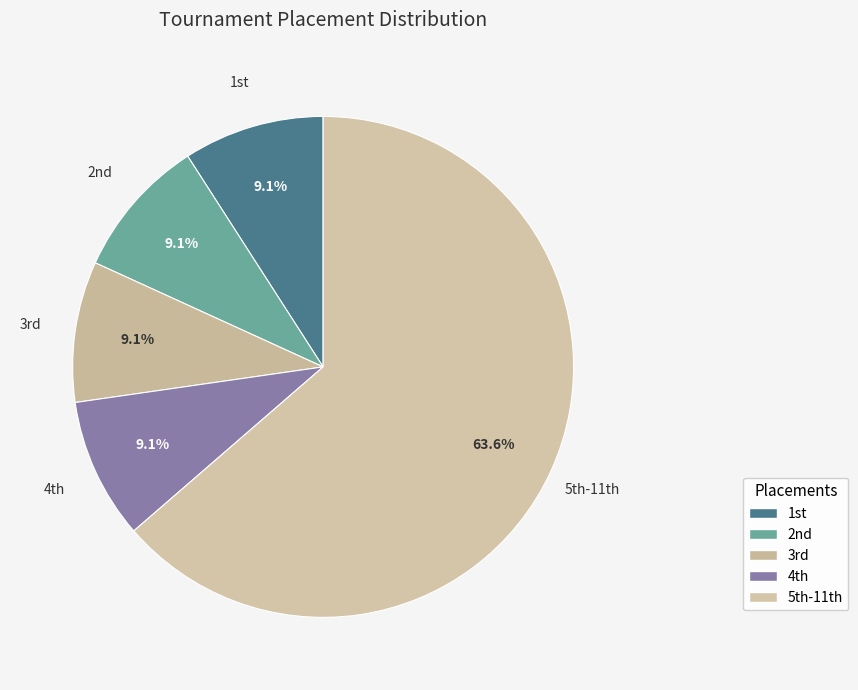

To the nearest percent, what is the average slice percentage?

20%